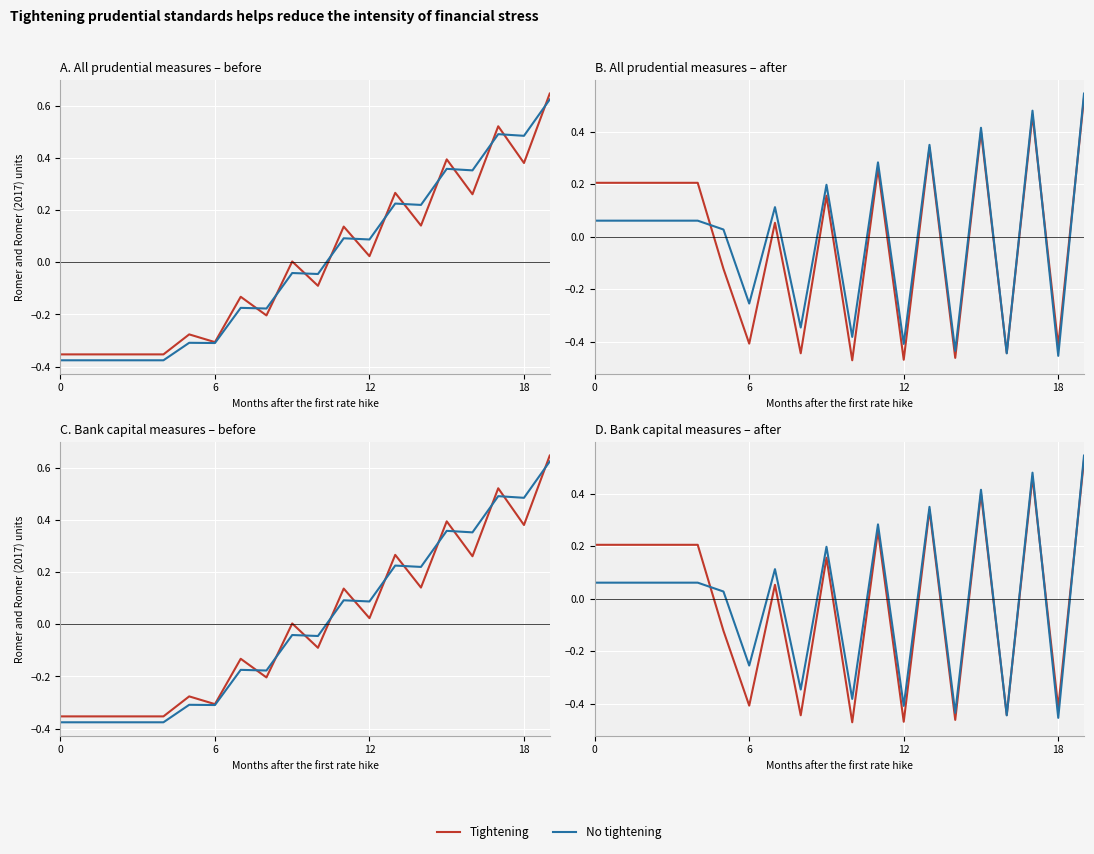

Is this an area chart (filled region under the line)?

No